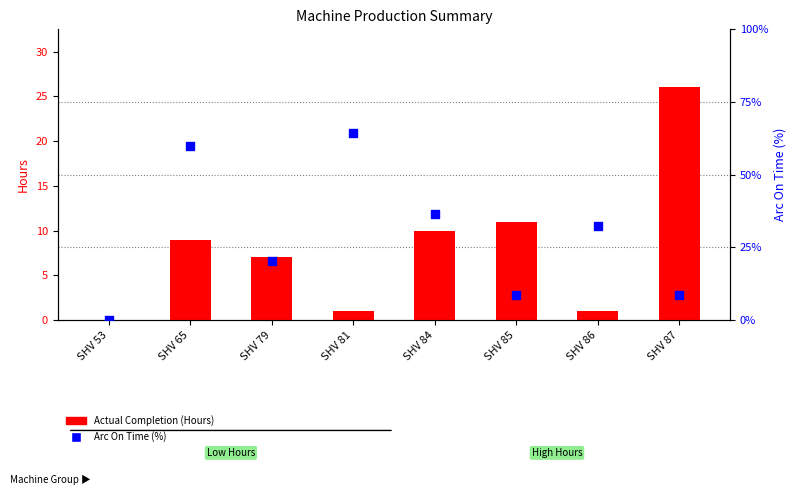

Which series has the widest spread of Y values?

Arc On Time (%)